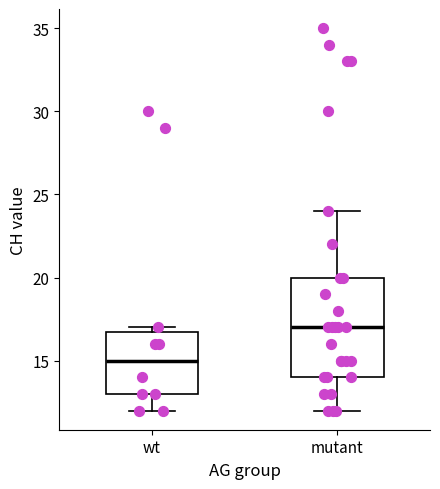

Comparing the boxes themselves (not the whiskers), which one is the tallest?

mutant